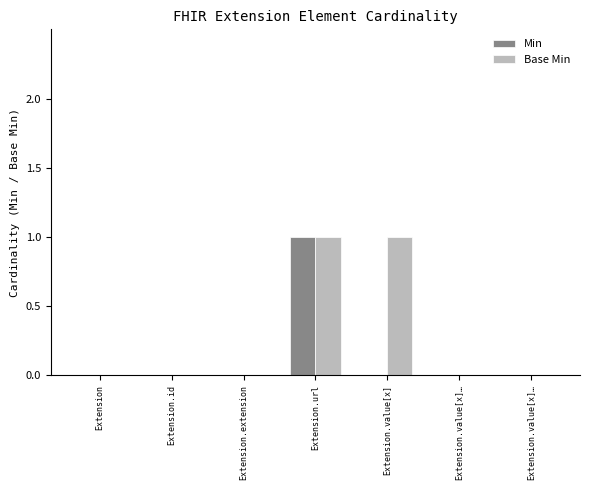

Are the bars grouped side by side (vs. stacked)?

Yes